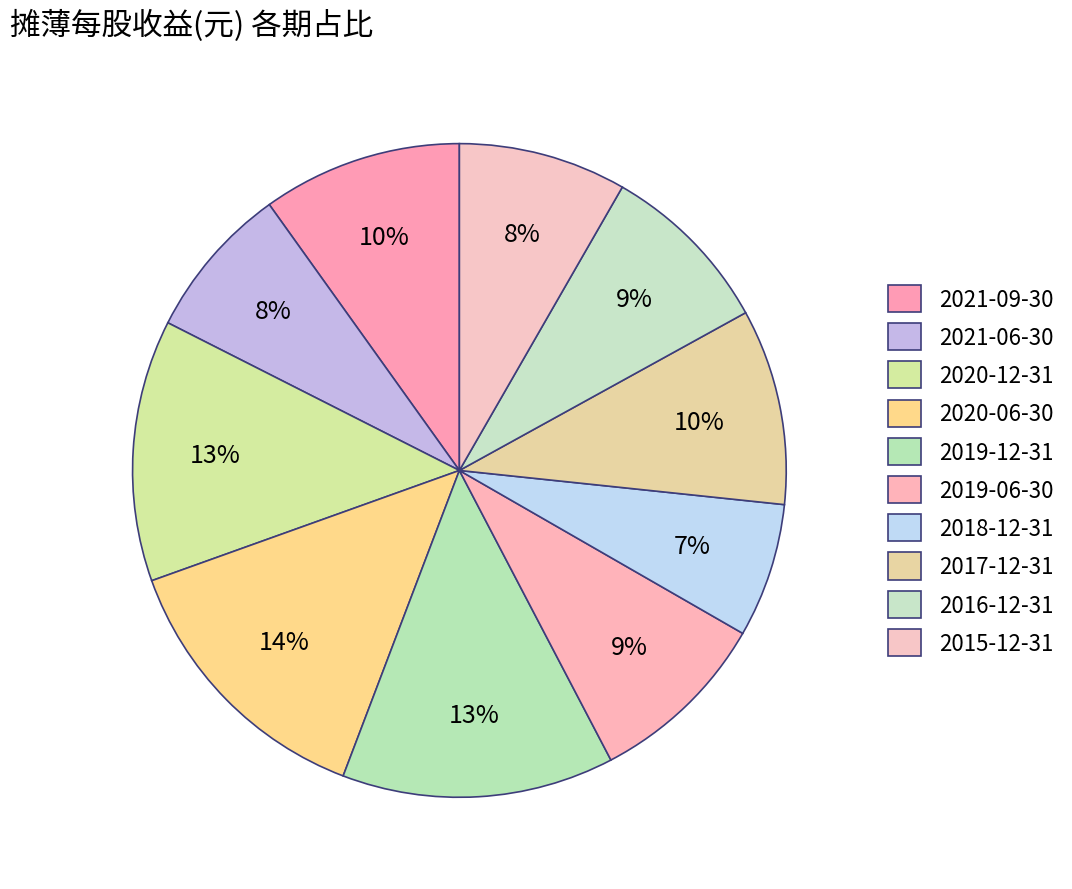

To the nearest percent, what is the average slice percentage?

10%